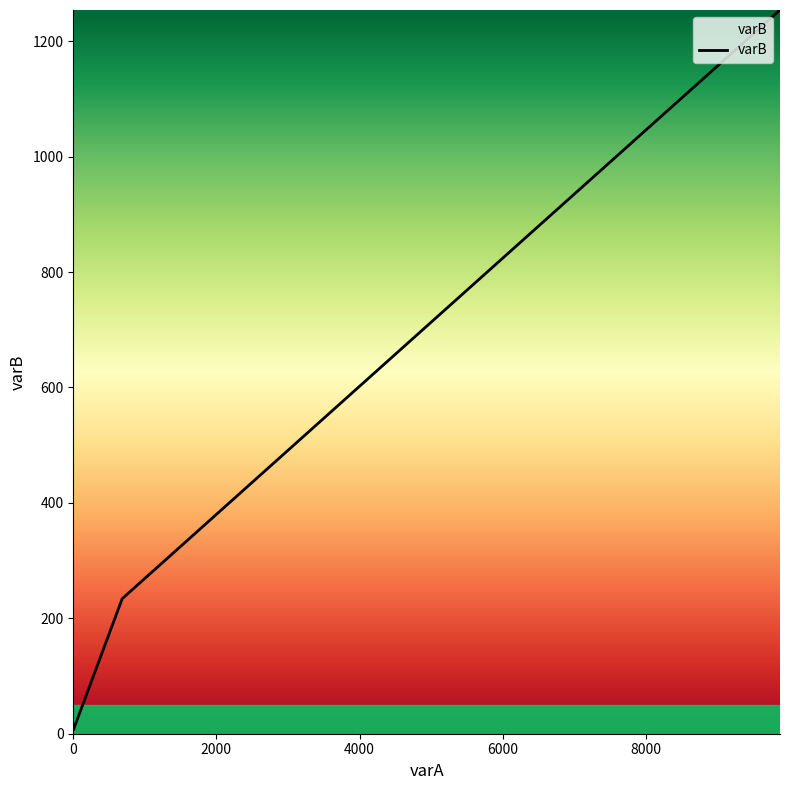

What is the greatest value displayed?

1254